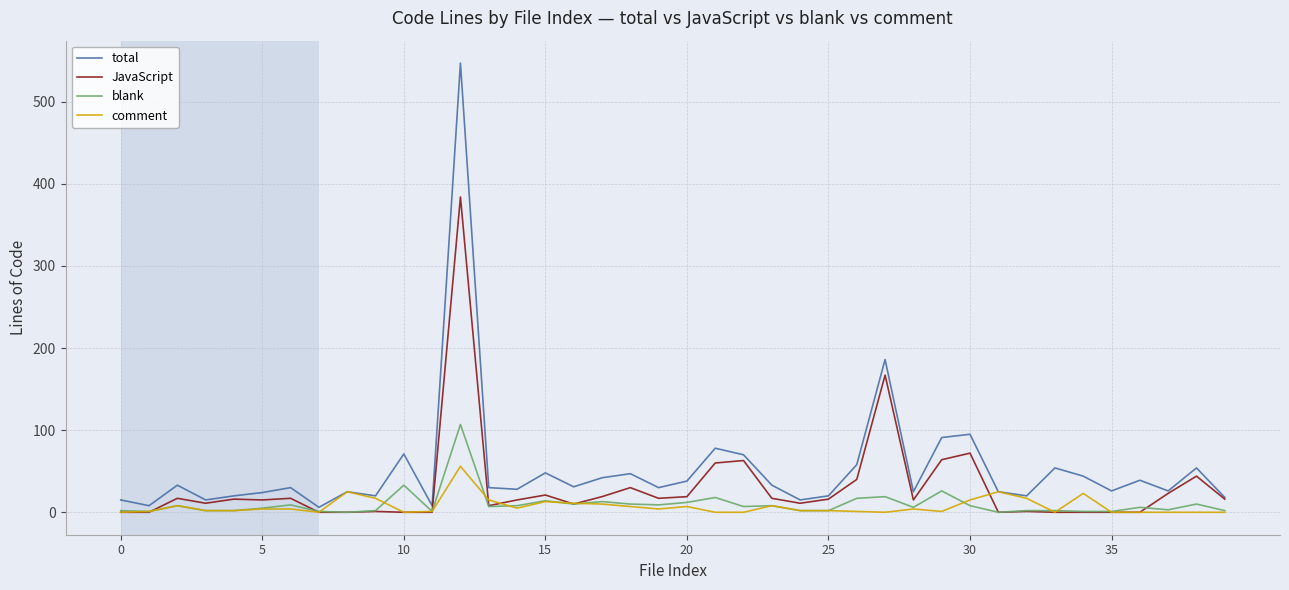

Rank the series by their maximum value, from lowest to highest.

comment, blank, JavaScript, total